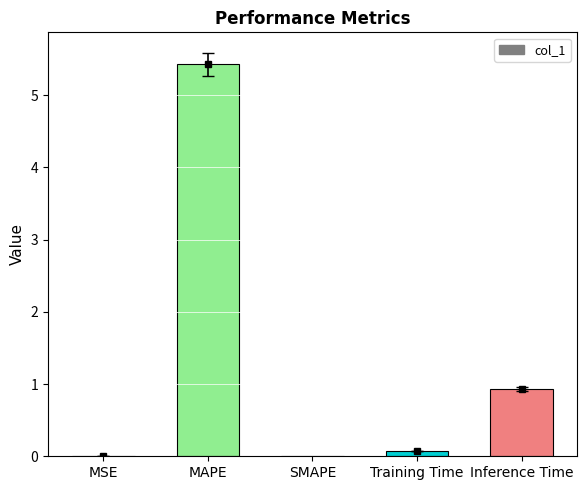

What is the greatest value displayed?

5.4